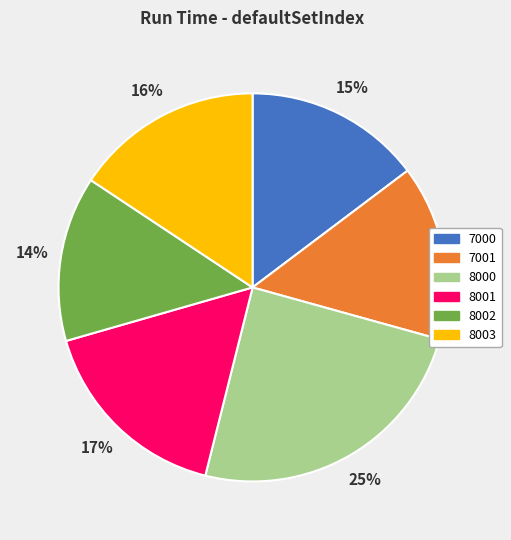

To the nearest percent, what is the average slice percentage?

17%